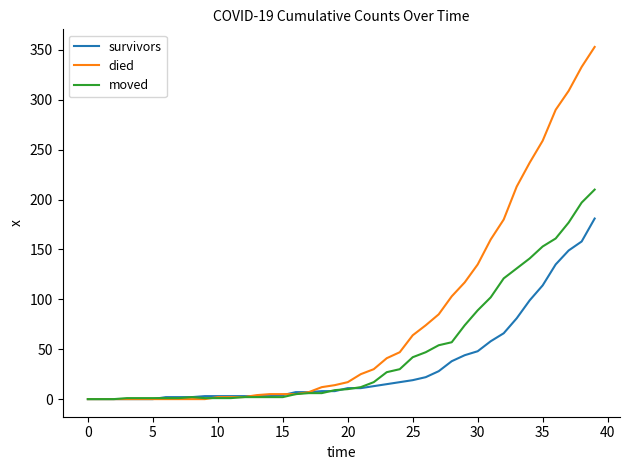

Which series has the largest total across all categories?

died